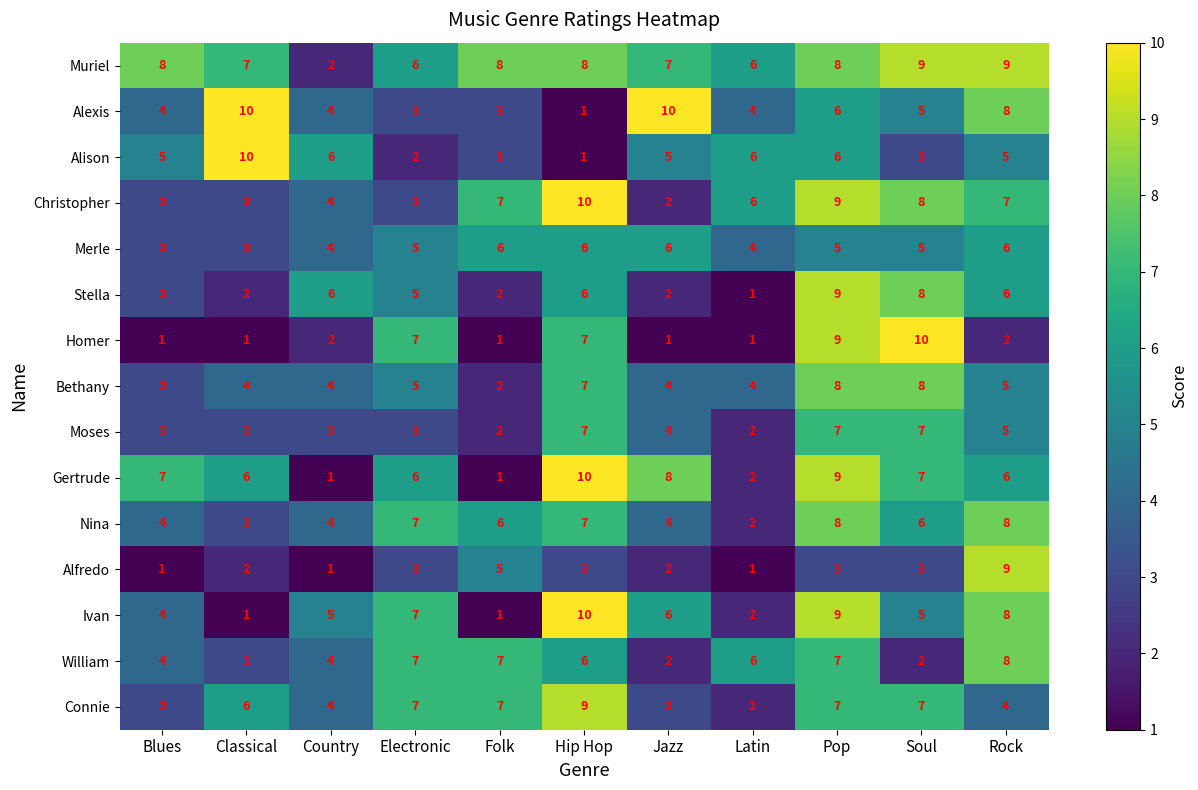

Which category has the highest value in the Connie series?

Hip Hop